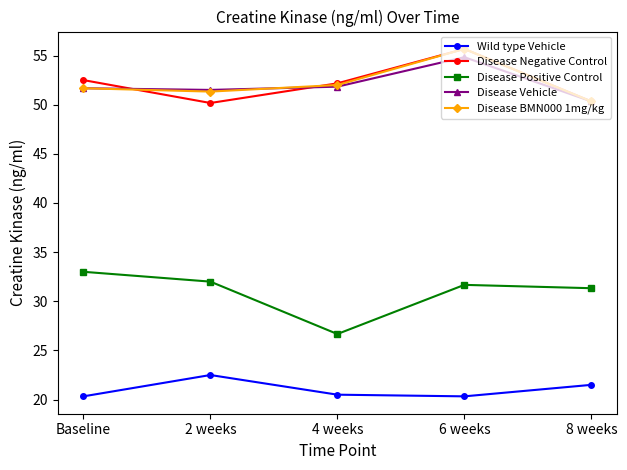

Between 4 weeks and 6 weeks, which series saw the biggest shift?

Disease Positive Control